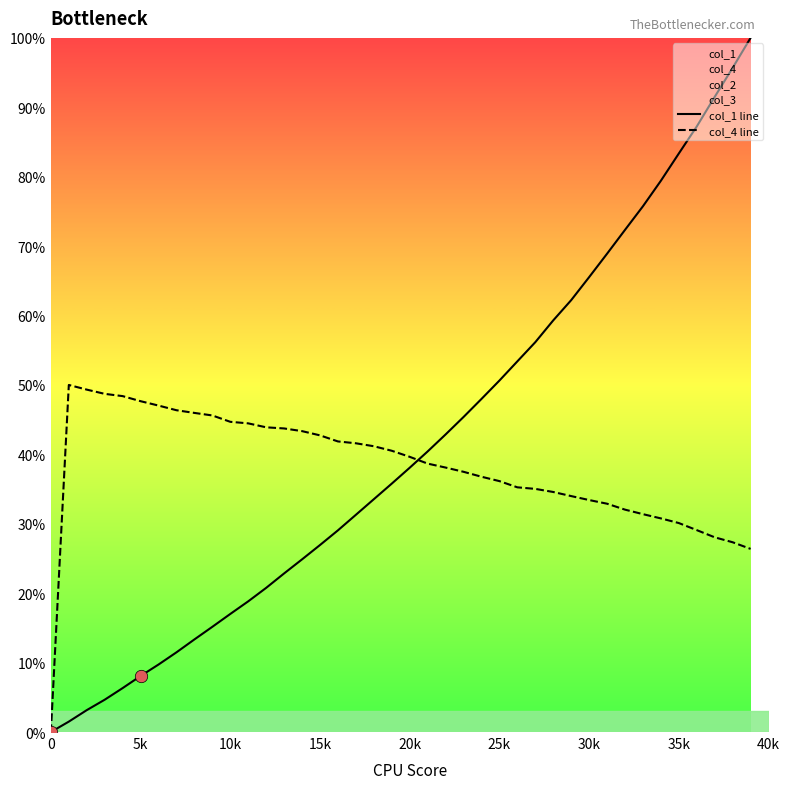

Which series has the widest spread of Y values?

col_1 line